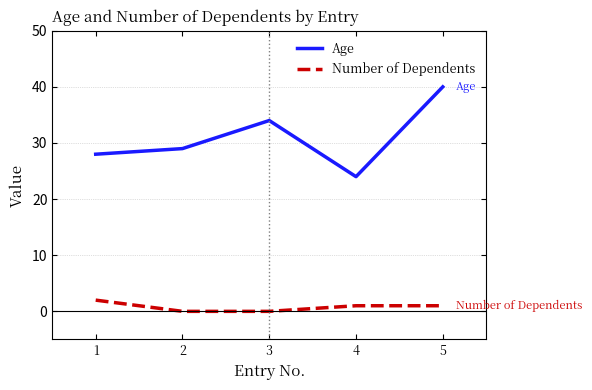

What is the difference between the maximum and second lowest values in the Number of Dependents series?

2